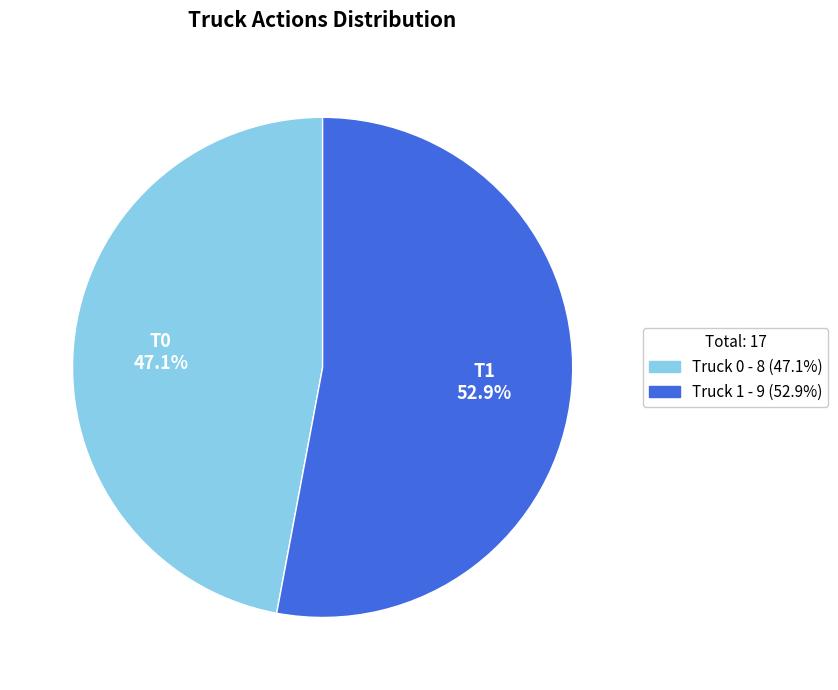

What is the majority slice?

Truck 1